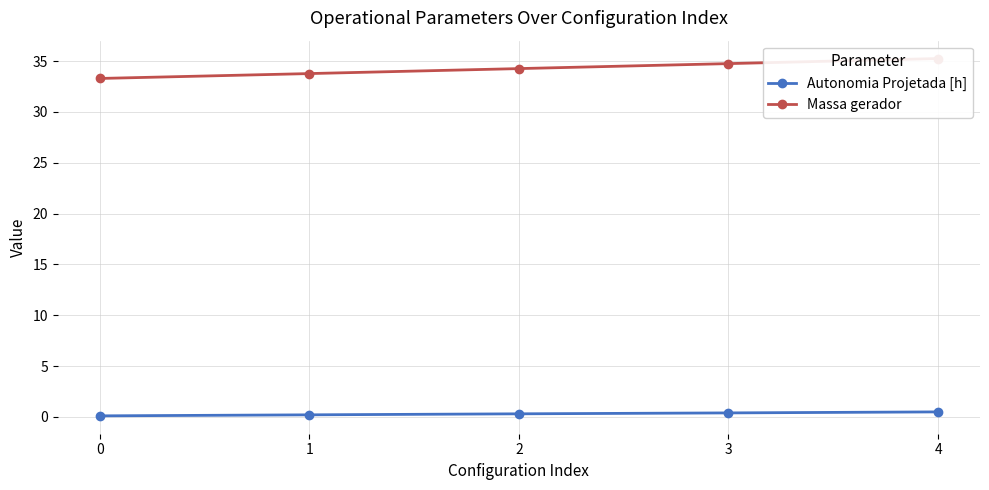

Rank the series by their average value, from highest to lowest.

Massa gerador, Autonomia Projetada [h]